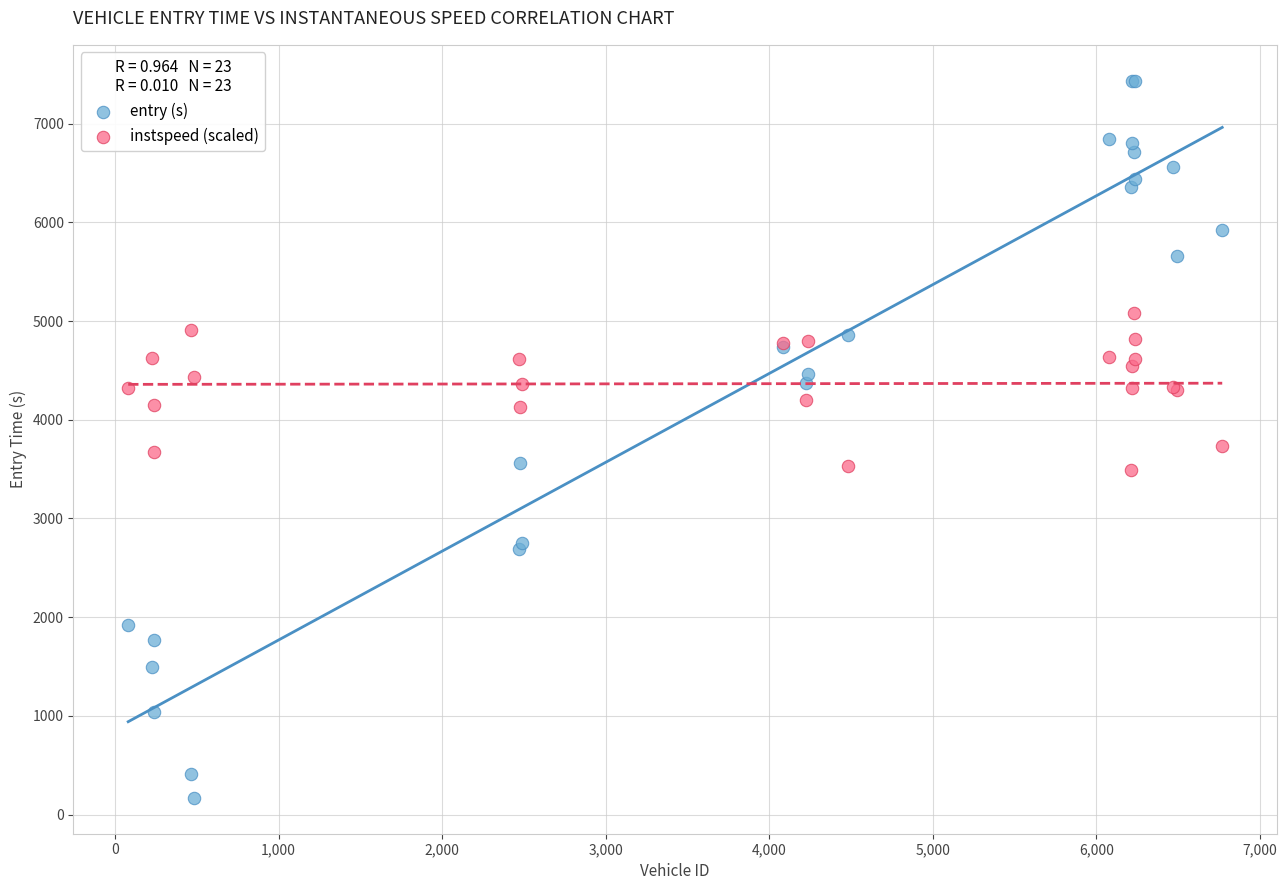

Which series contains the highest Y value?

entry (s)